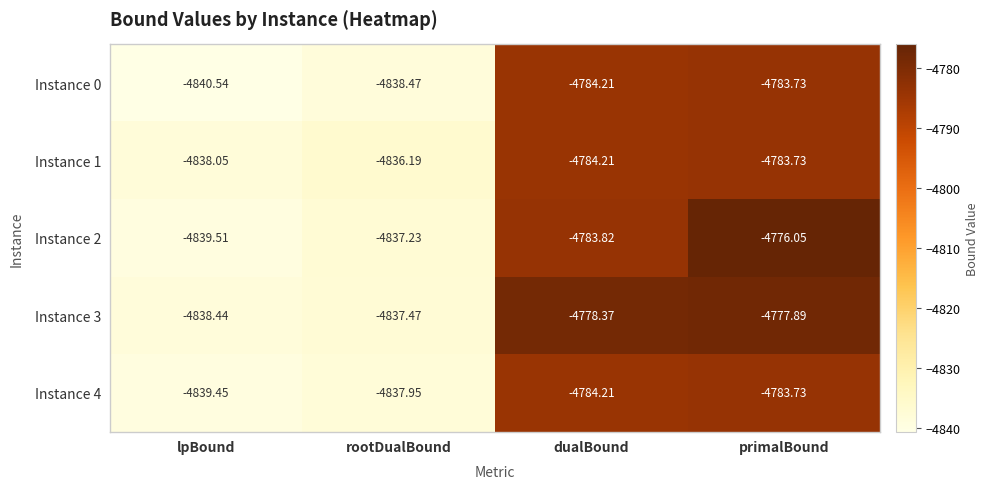

At which label does Instance 0 first exceed -4784?

primalBound